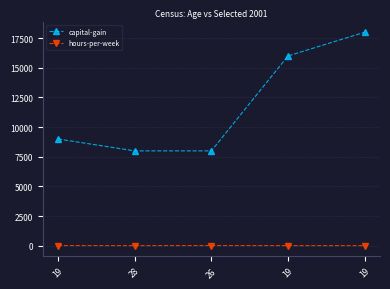

How many values in the hours-per-week series exceed 15?

2